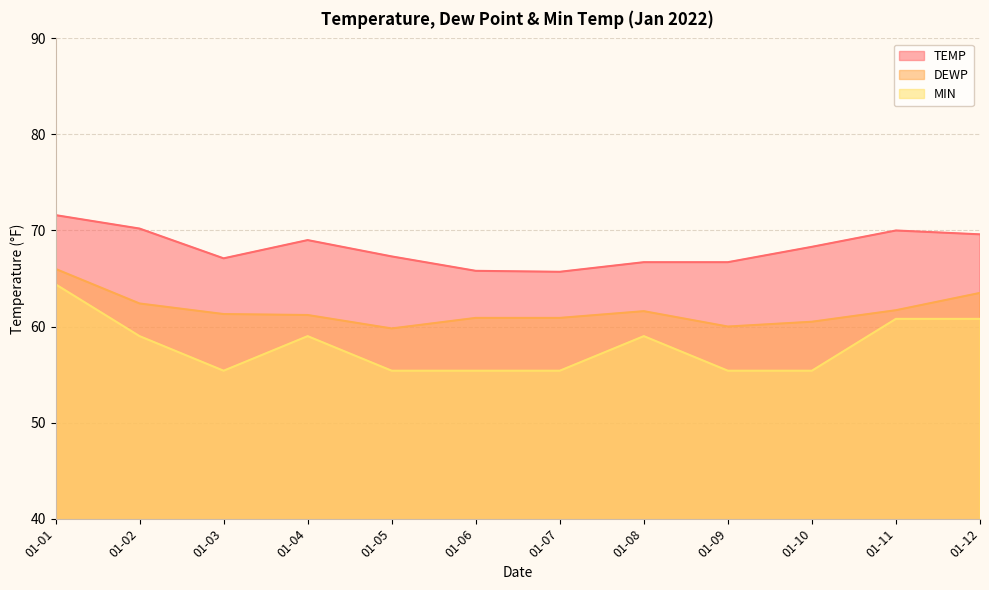

How many distinct data groups are displayed?

3